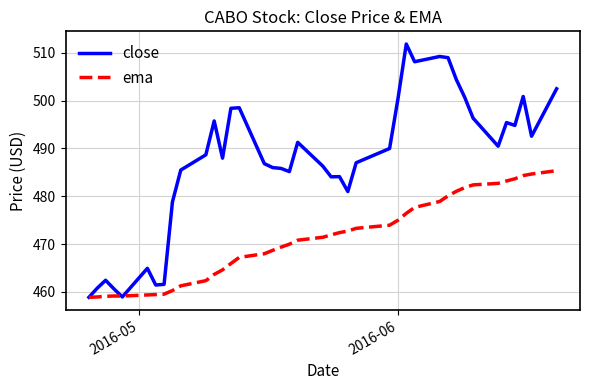

Which series has the largest total across all categories?

close